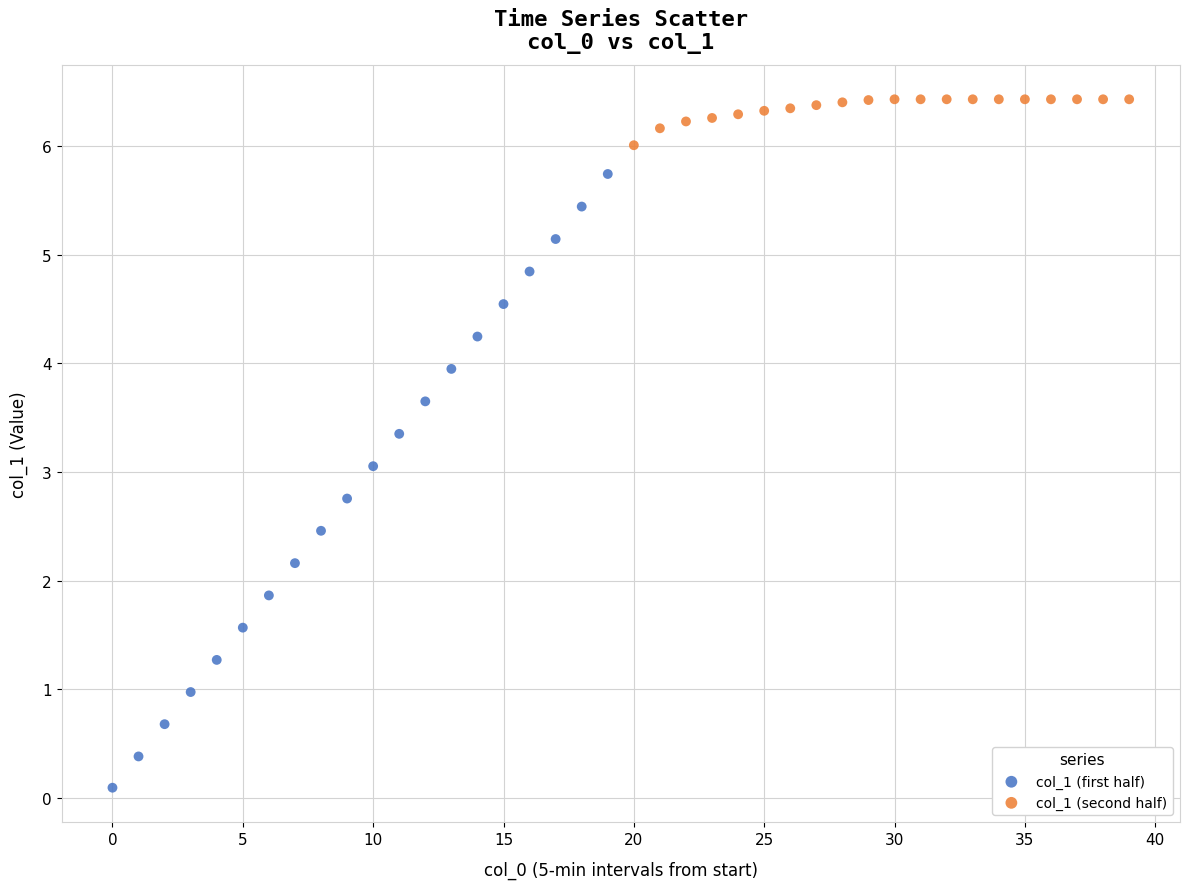

Which series contains the lowest Y value?

col_1 (first half)